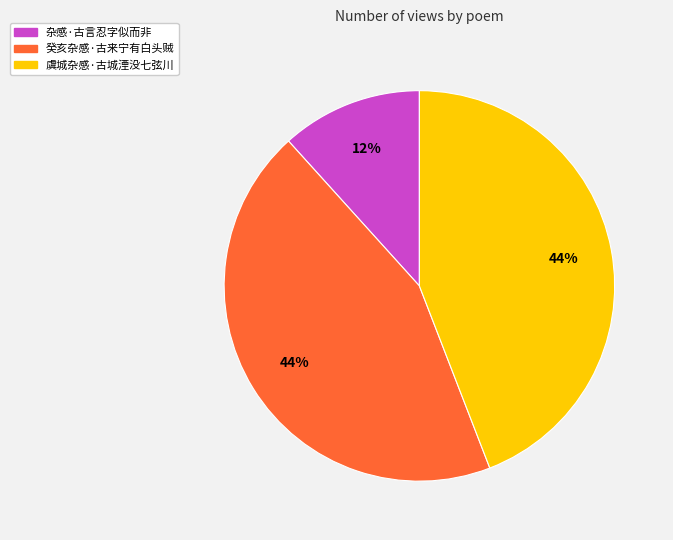

What is the ratio of the value at 癸亥杂感·古来宁有白头贼 to the value at 虞城杂感·古城湮没七弦川?

1.0